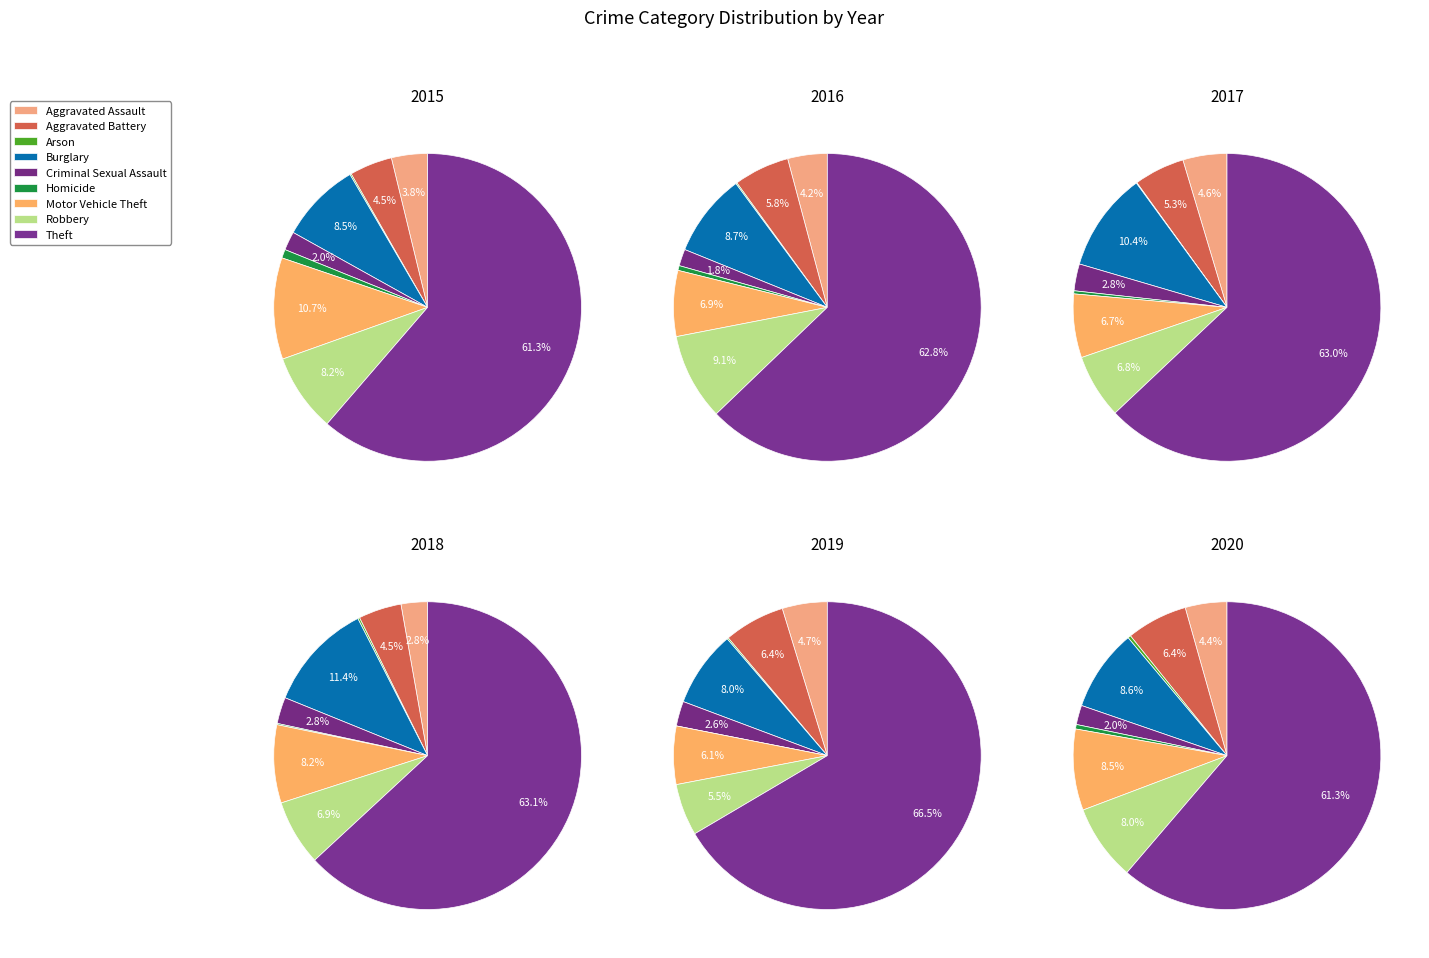

Which has a higher value, Homicide or Robbery?

Robbery